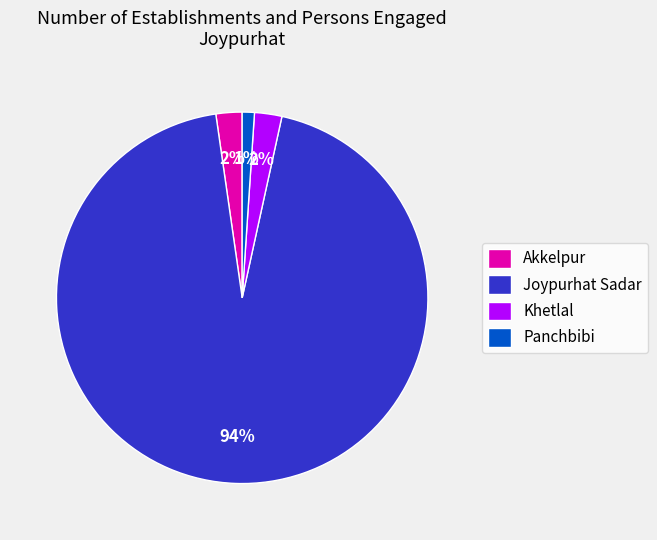

What is the ratio of the value at Akkelpur to the value at Khetlal?

1.0